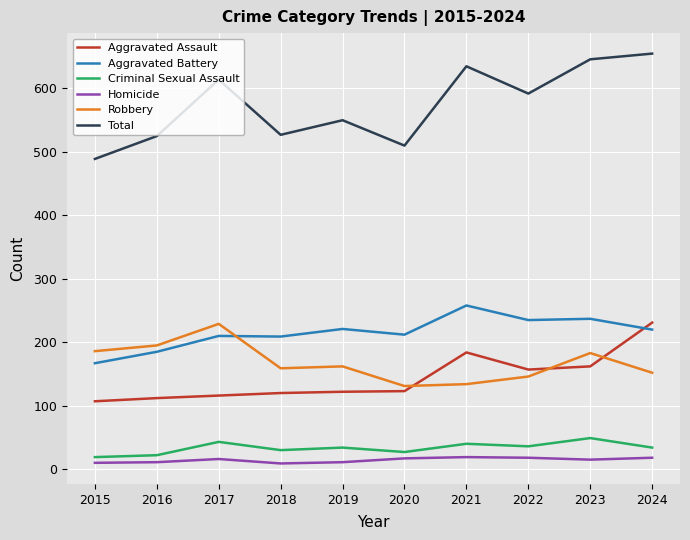

Where does the Total series first go above 592?

2017